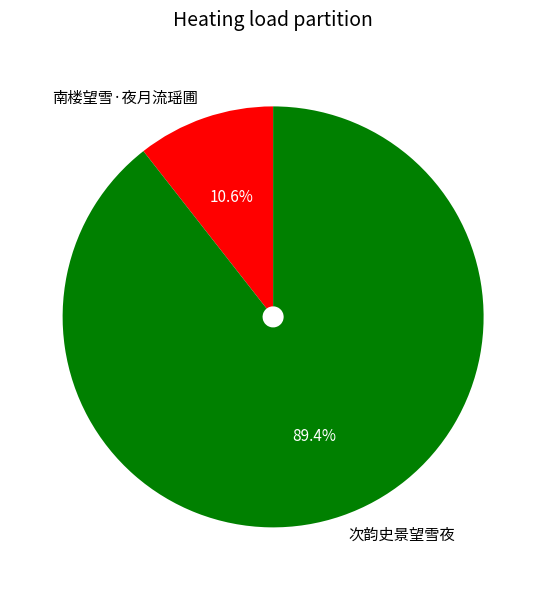

Combined, what portion of the pie is 南楼望雪·夜月流瑶圃 and 次韵史景望雪夜?

100.0%